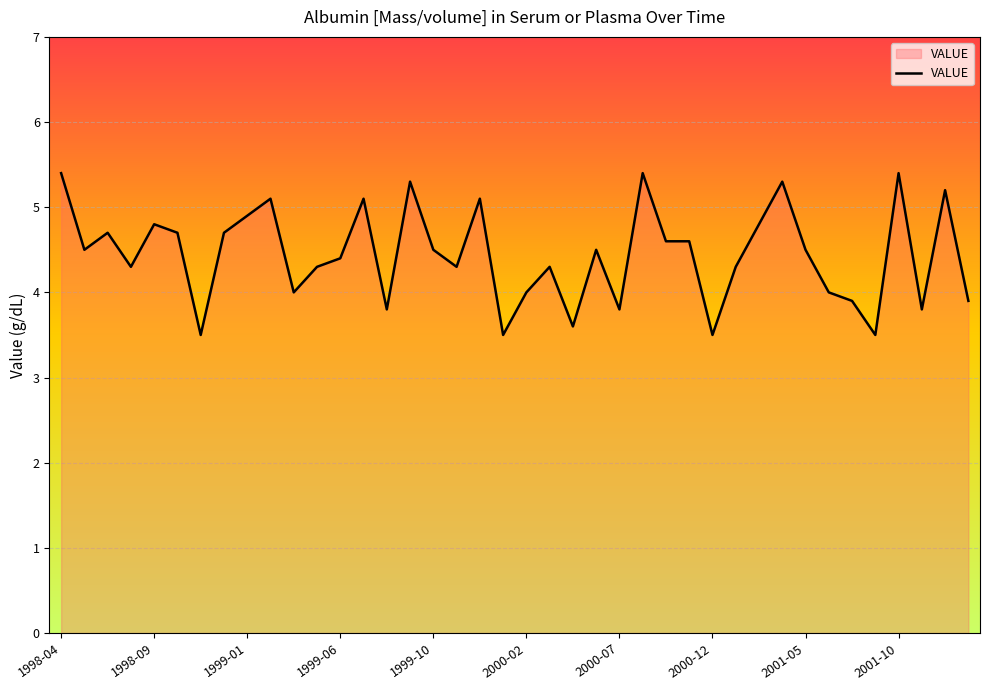

What is the greatest value displayed?

5.4